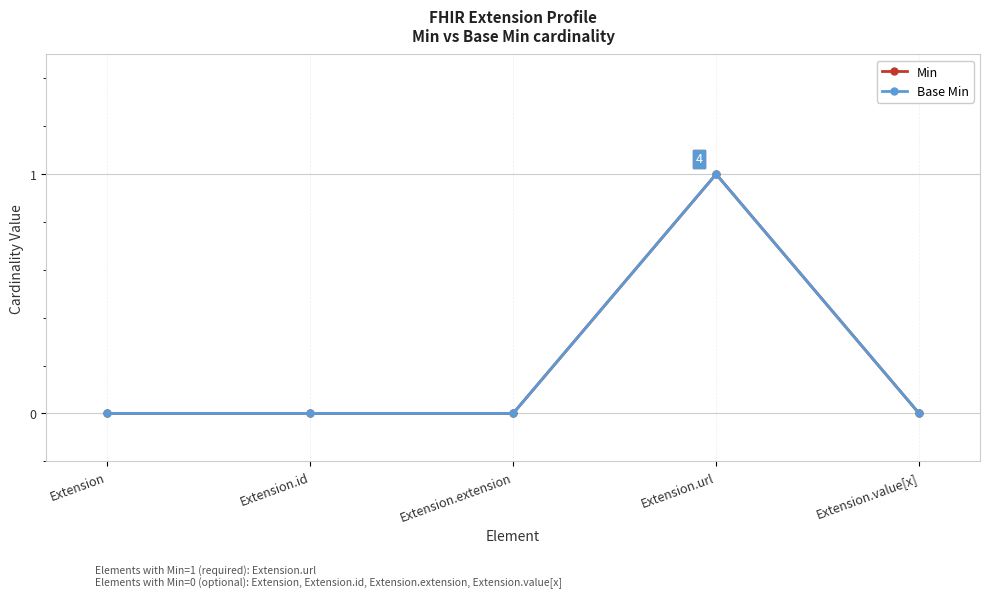

How many positive values does the Base Min series have?

1